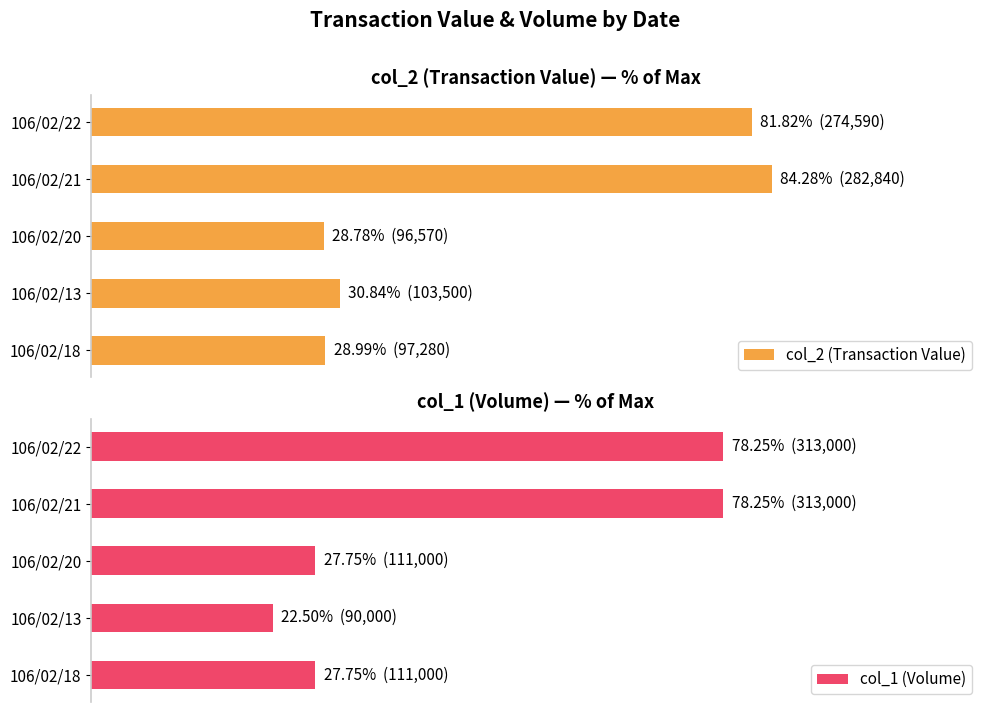

How many groups of bars are there?

5